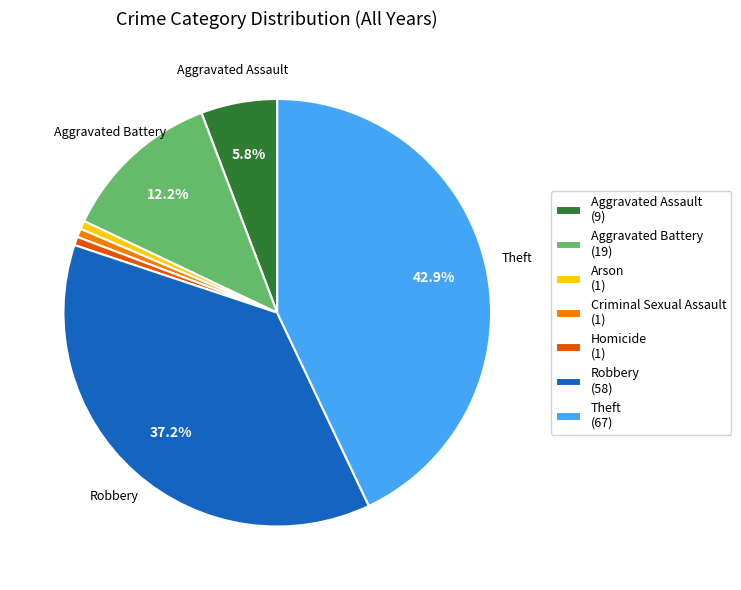

How many segments does this pie chart have?

7